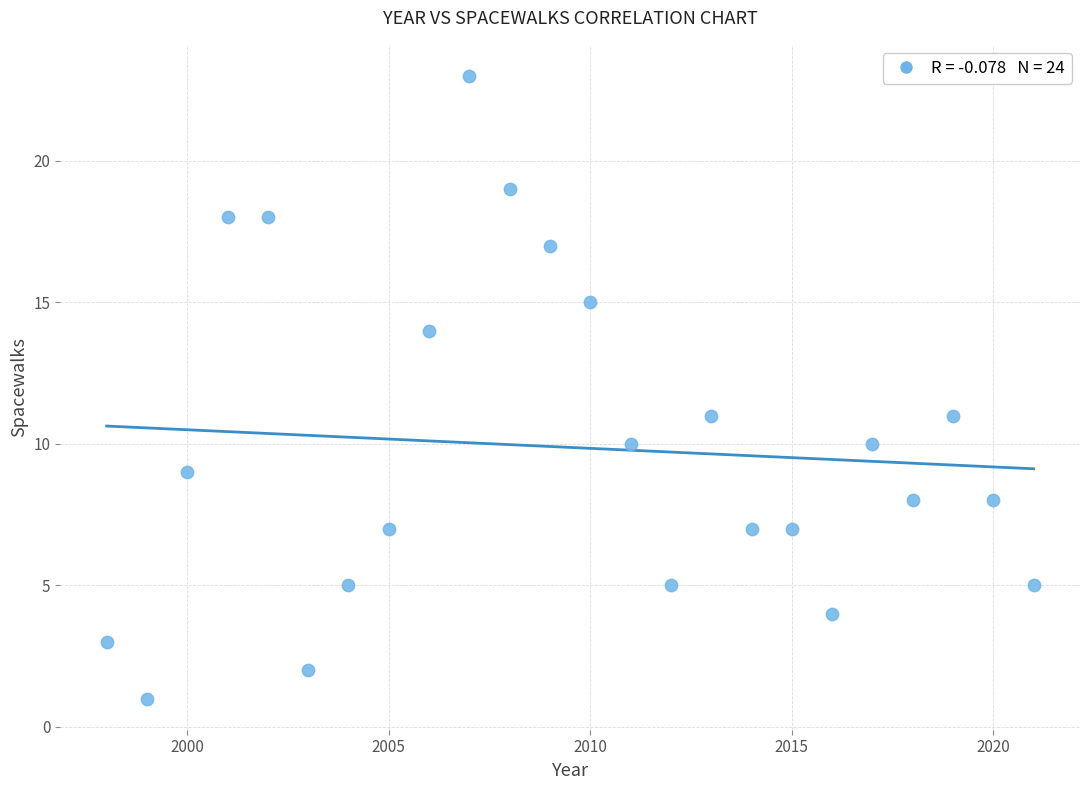

What is the range of X values (max minus min)?

23